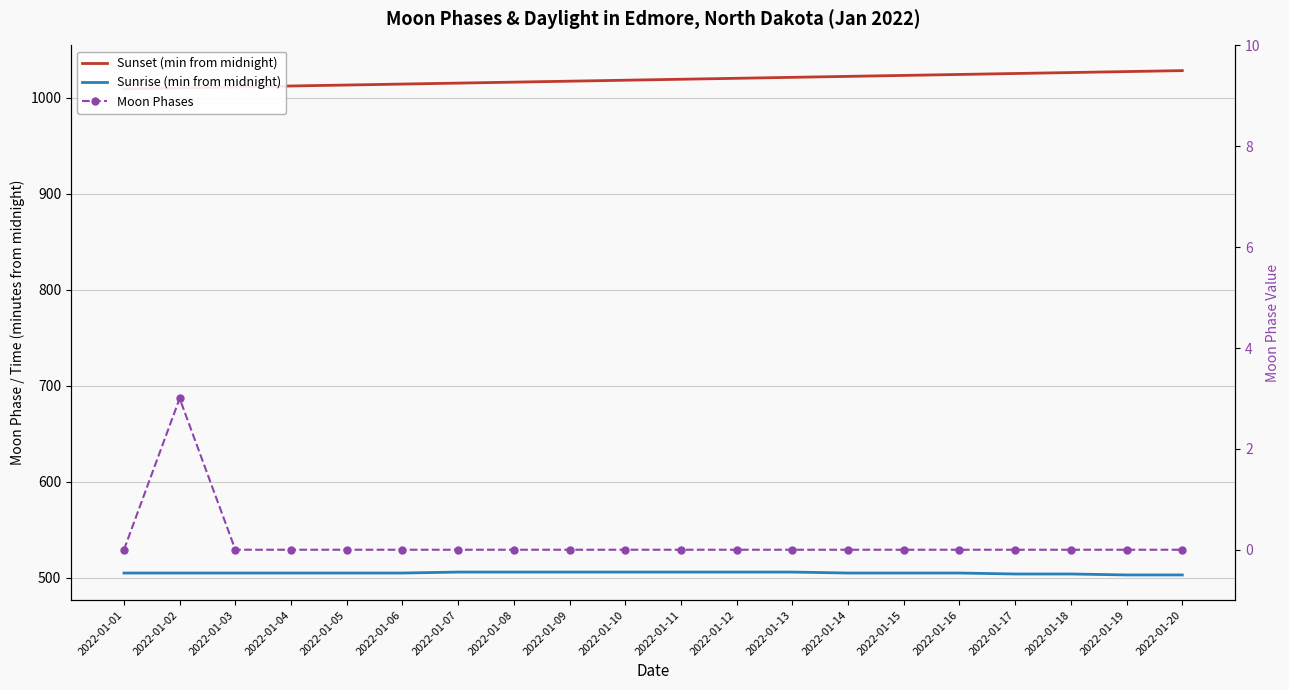

What are all the series names shown in the legend?

Sunset (min from midnight), Sunrise (min from midnight), Moon Phases